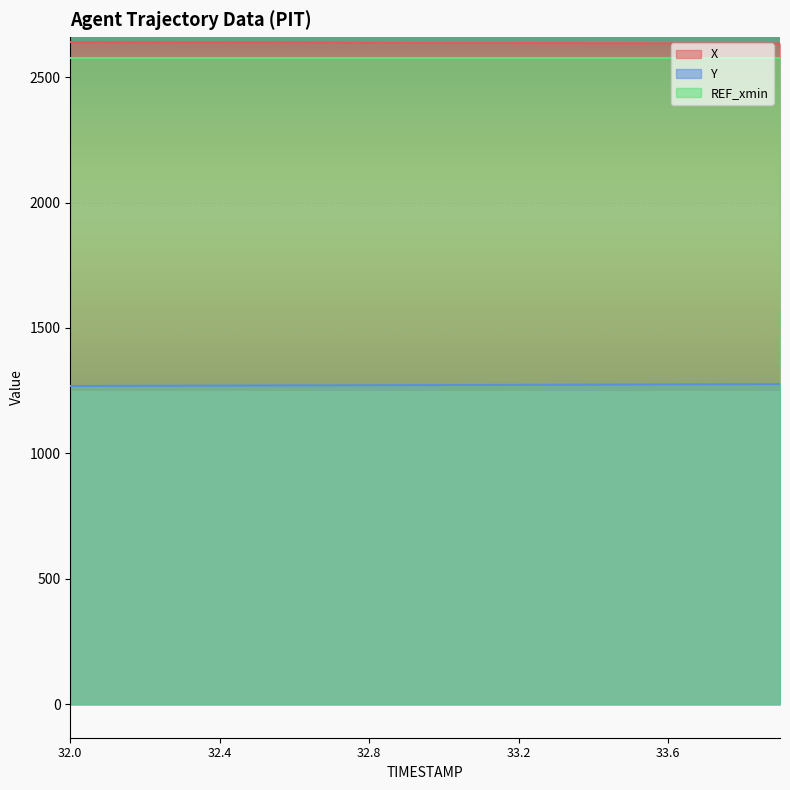

List the series in order of their peak value, highest first.

X, REF_xmin, Y